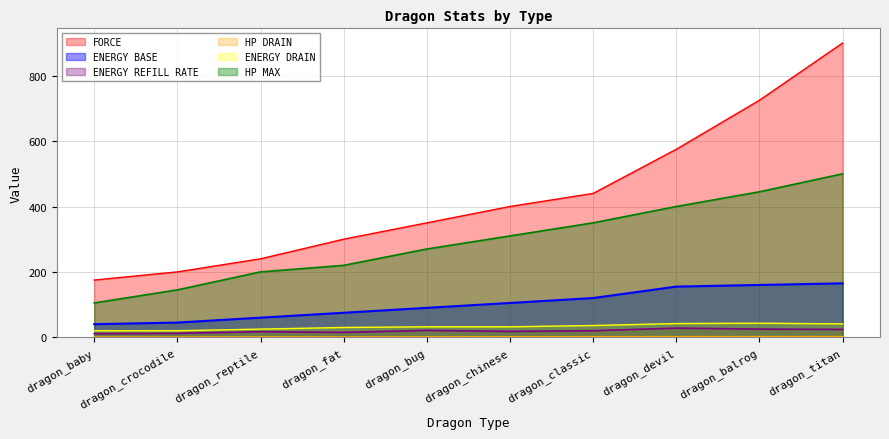

Rank the series by their maximum value, from highest to lowest.

FORCE, HP MAX, ENERGY BASE, ENERGY DRAIN, ENERGY REFILL RATE, HP DRAIN